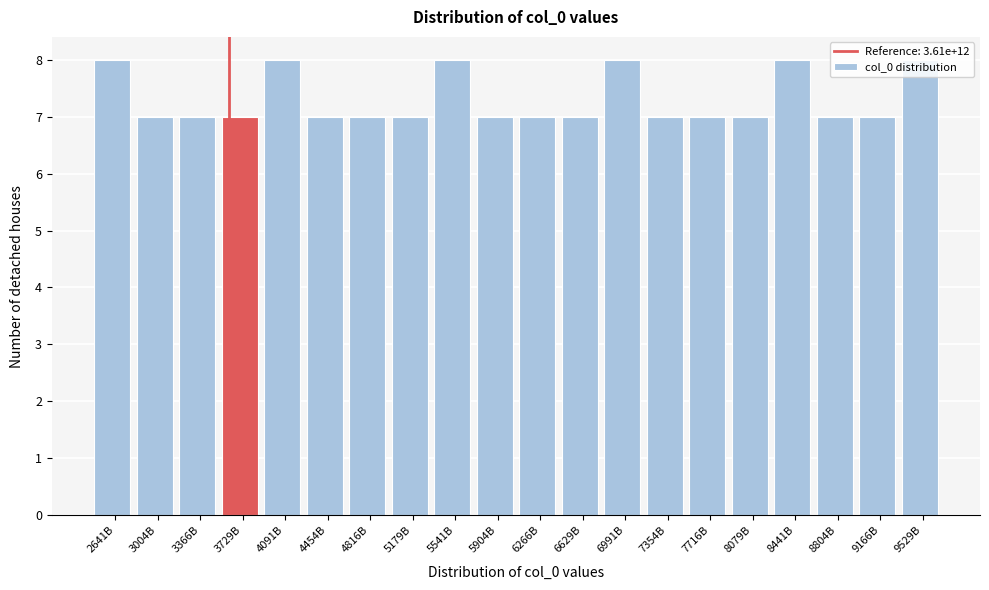

Between 2641B and 9166B, which is larger?

2641B